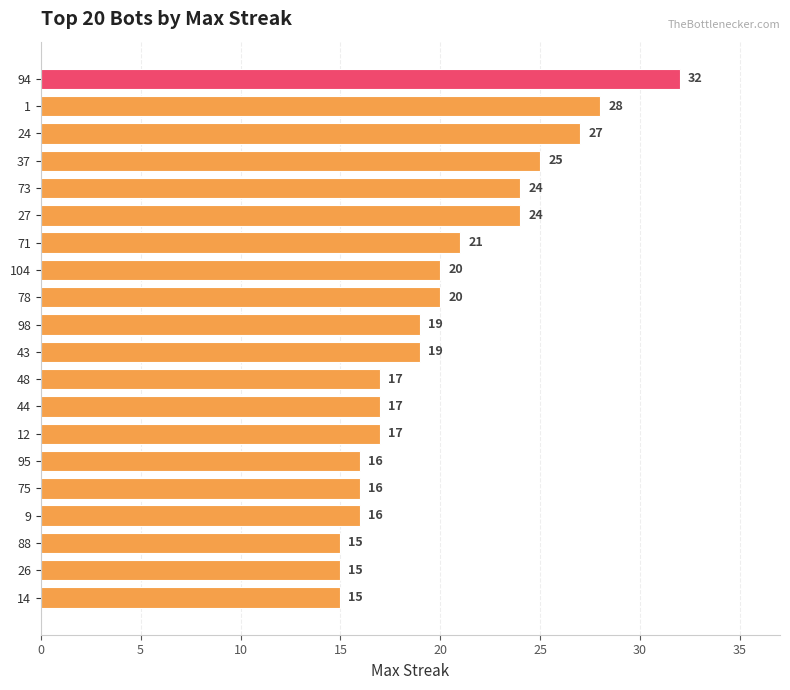

Count the number of categories in the chart.

20